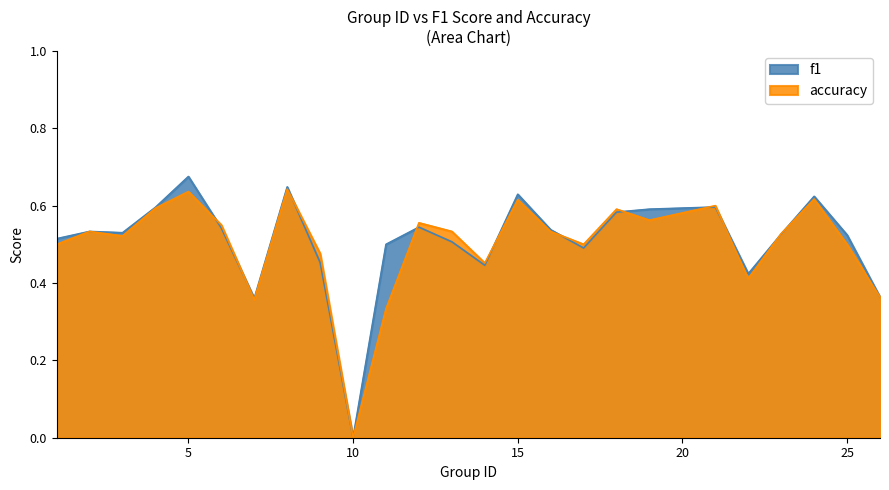

Is the value of f1 at 12 greater than the value of accuracy at 19?

No